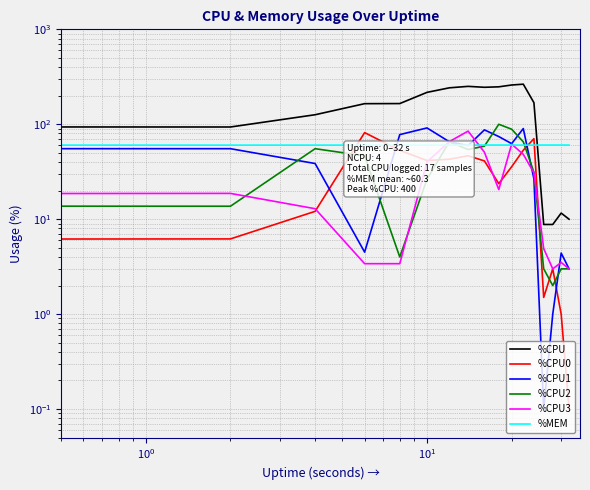

Which series ends up on top after the final intersection of %CPU1 and %CPU3?

%CPU1